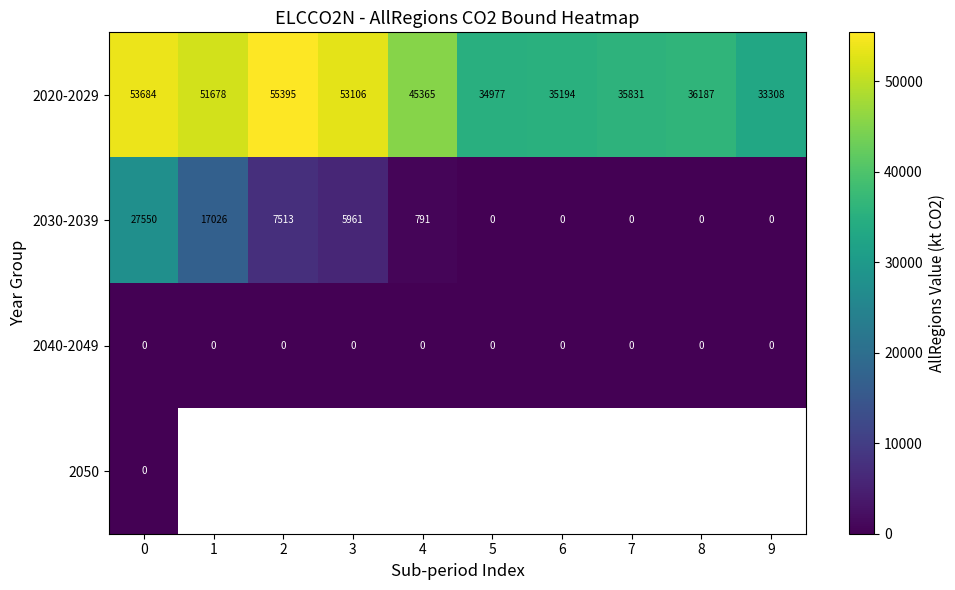

At how many categories does at least one series exceed 38987?

5